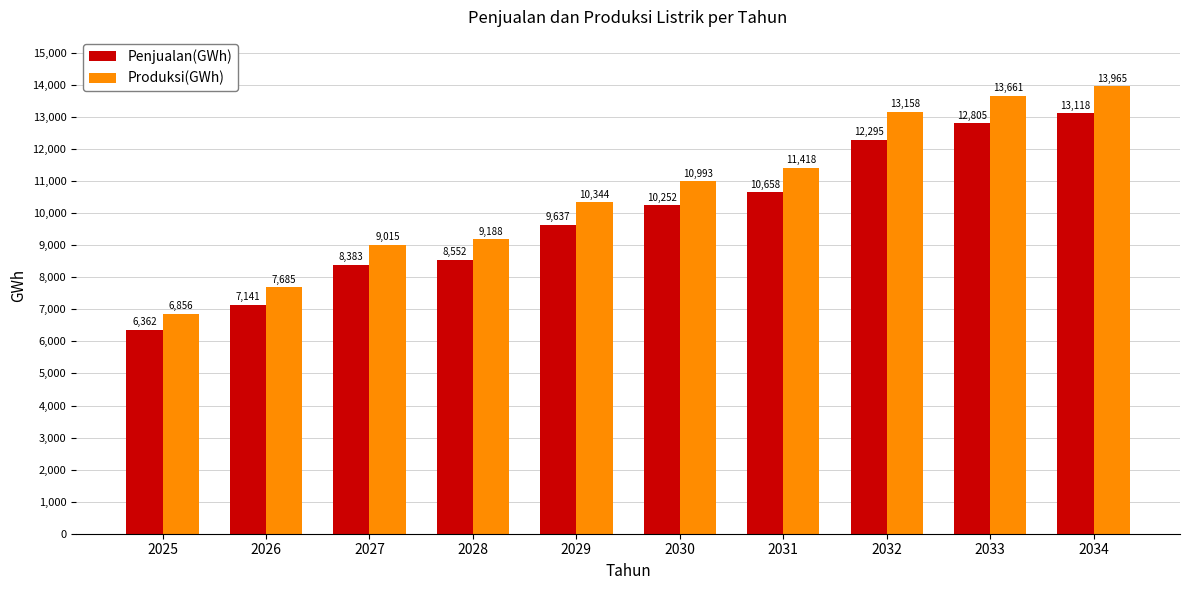

What is the difference between the second highest and minimum values in the Penjualan(GWh) series?

6443